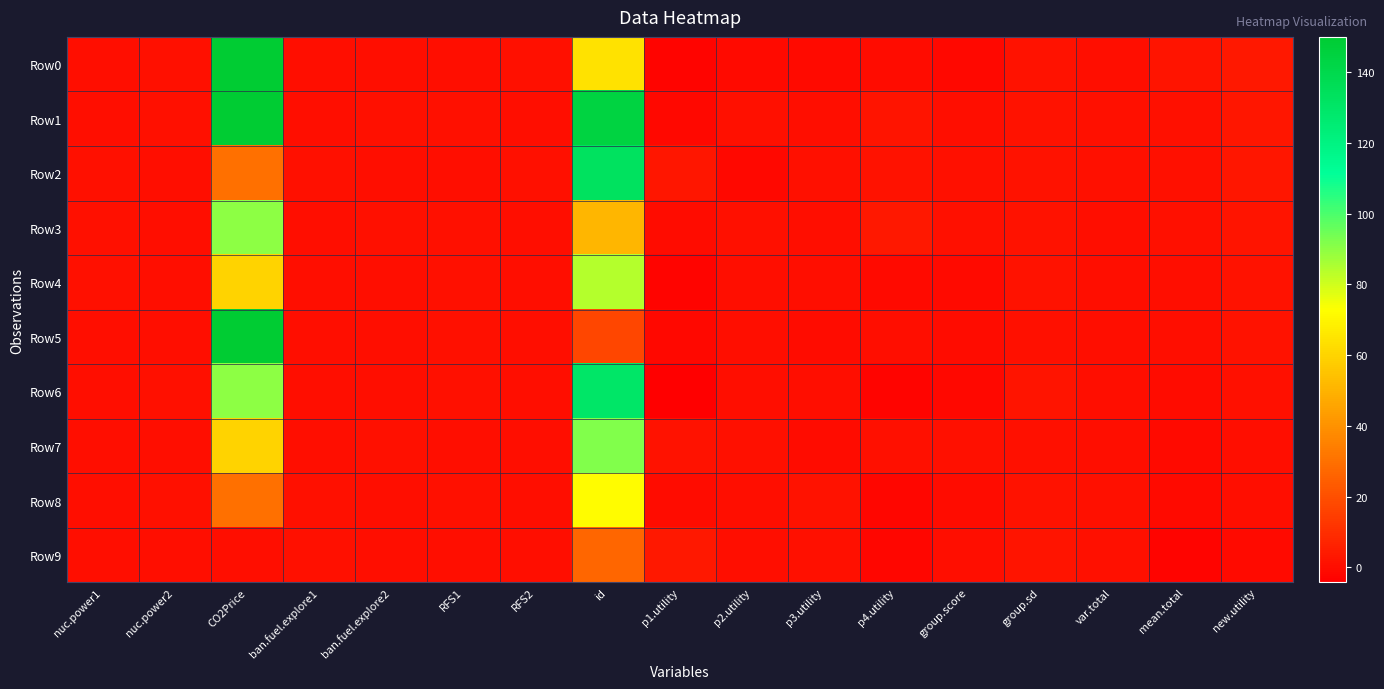

At which category is the sum across all series the highest?

id